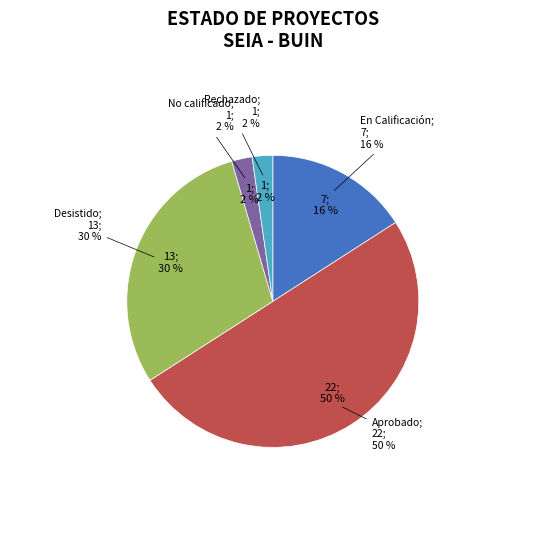

Rank the categories by value from lowest to highest.

No calificado, Rechazado, En Calificación, Desistido, Aprobado